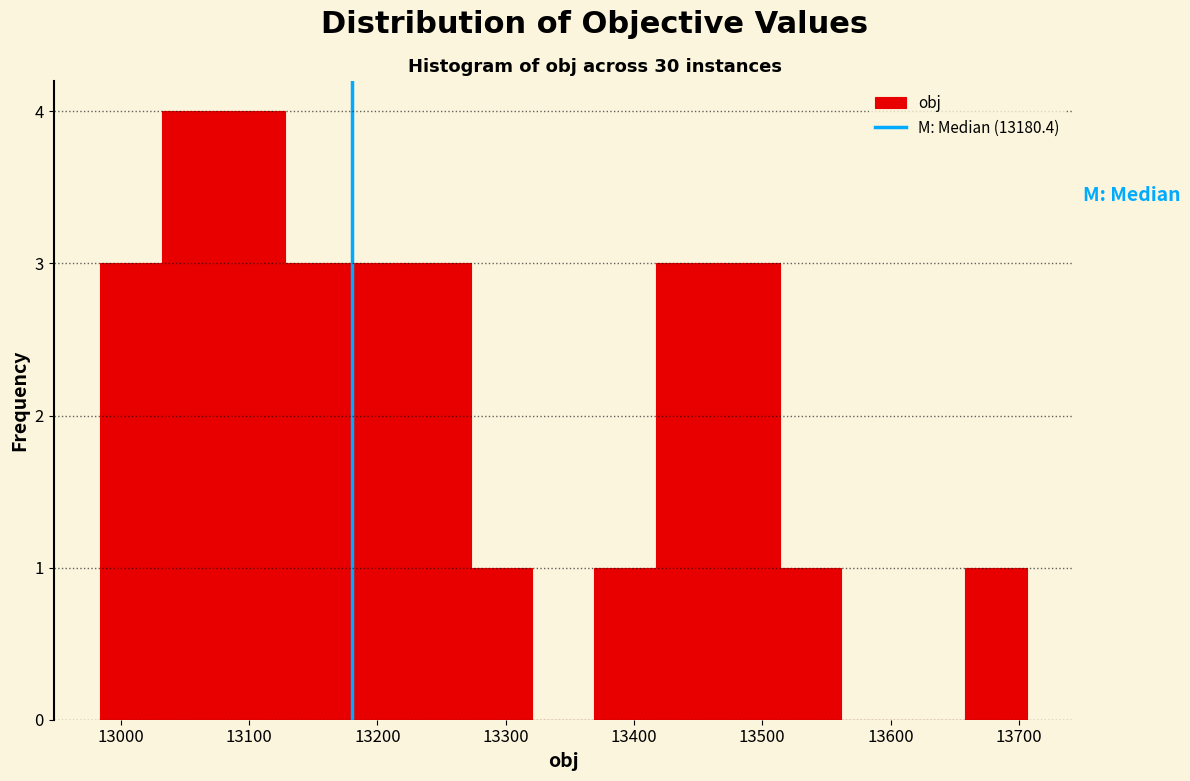

Reading left to right, list every bar in this chart as the range it spans on the x-axis followed by its height. Neither the bar edges nor the heights are printed on the chart, so give them approximately, as read against the axes.

12980 to 13030: 3
13030 to 13080: 4
13080 to 13130: 4
13130 to 13180: 3
13180 to 13220: 3
13220 to 13270: 3
13270 to 13320: 1
13320 to 13370: 0
13370 to 13420: 1
13420 to 13470: 3
13470 to 13510: 3
13510 to 13560: 1
13560 to 13610: 0
13610 to 13660: 0
13660 to 13710: 1